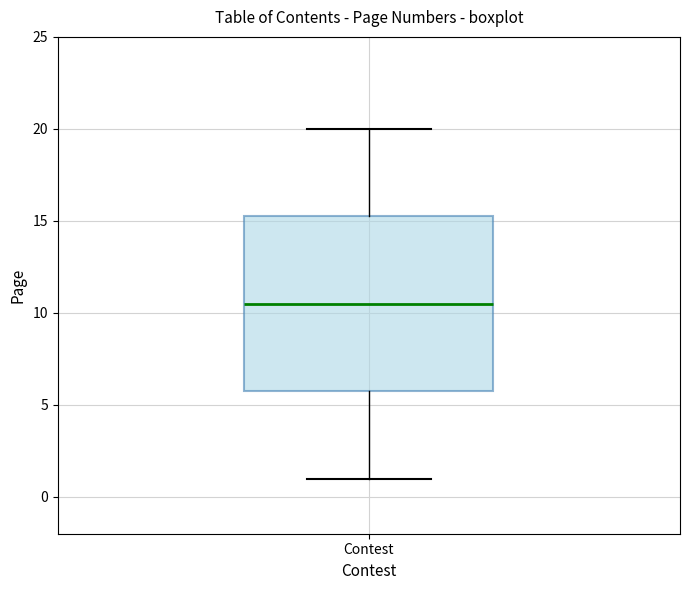

Where does the lower whisker of the box for Contest end on the y-axis? The values are not printed on the chart, so give them approximately, as read against the axis.

1.0